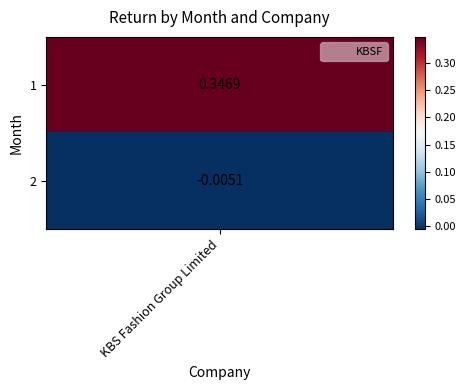

Is it true that the value at 2 is -0.0?

False